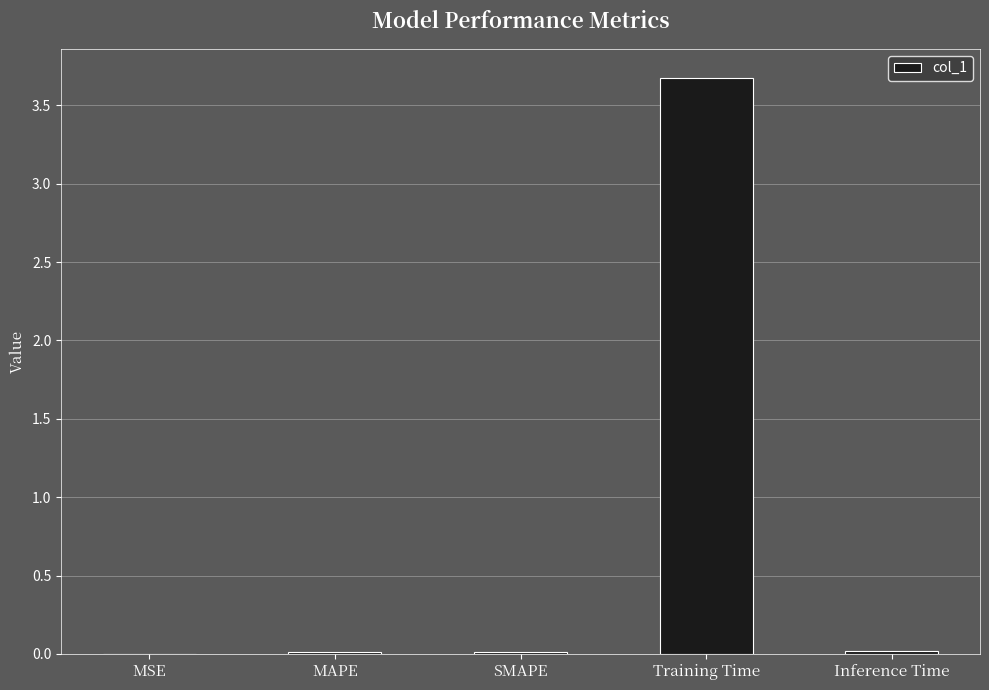

How many data points does each series have?

5